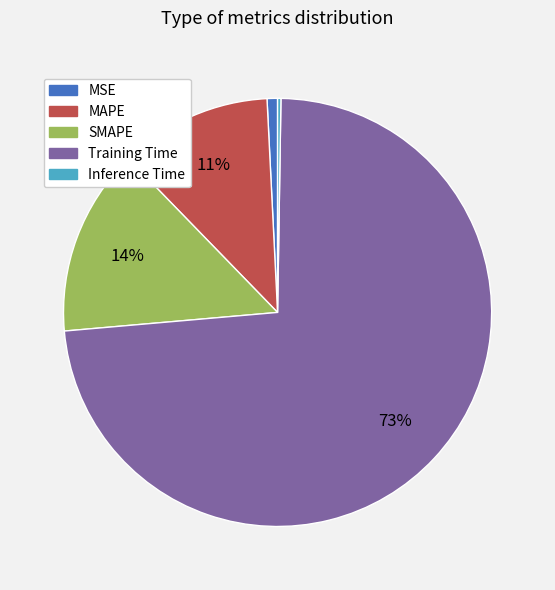

Is the sum of MAPE and Training Time greater than half?

Yes